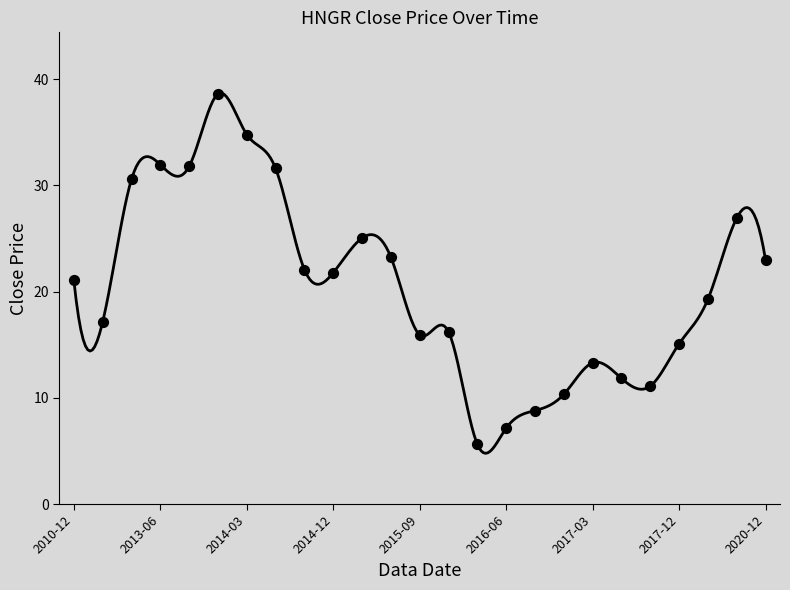

What is the range of Y values (max minus min)?

33.0